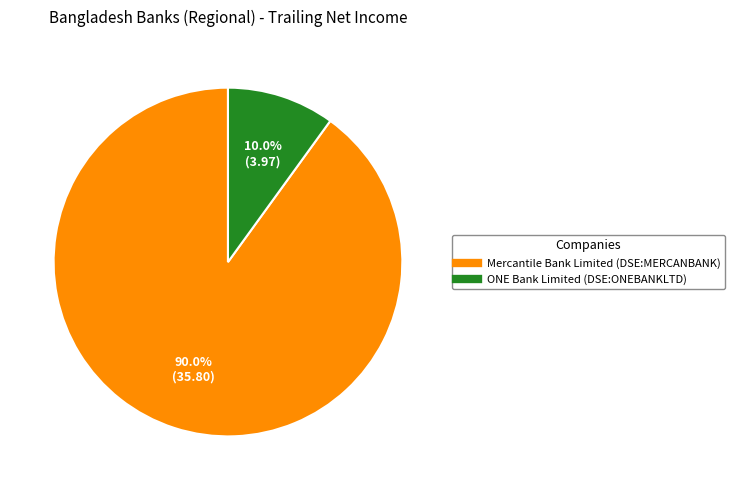

Does any single category account for the majority?

Yes